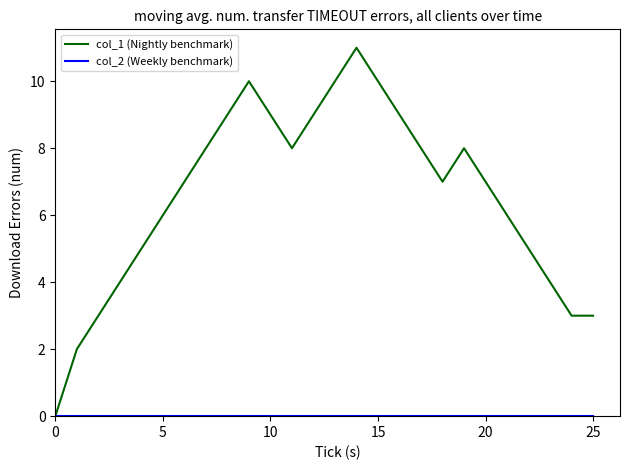

Which series has the widest spread of values?

col_1 (Nightly benchmark)